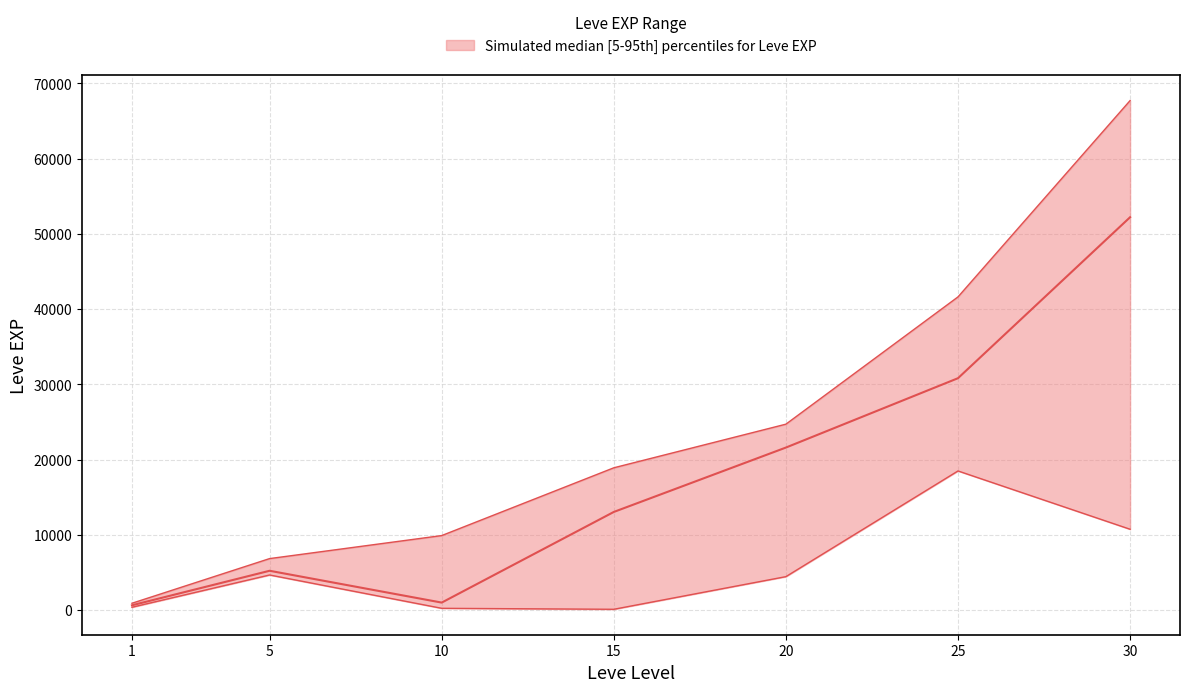

True or false: upper and lower intersect in this chart.

False